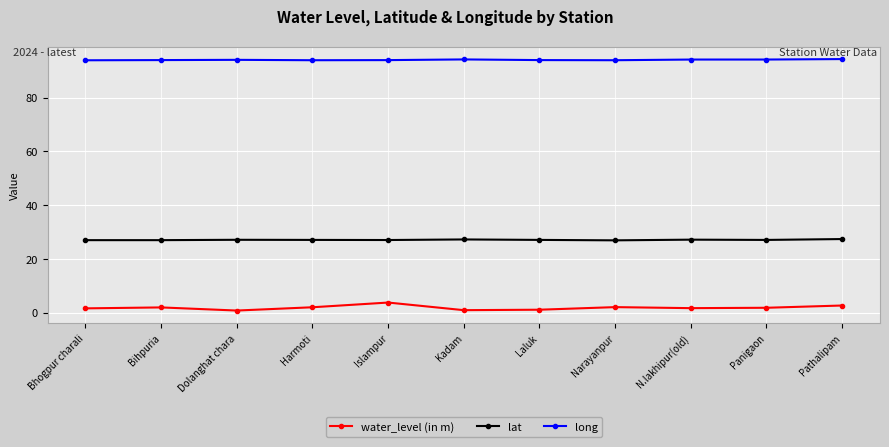

The value of long at Bhogpur charali is 128.1. True or false?

False